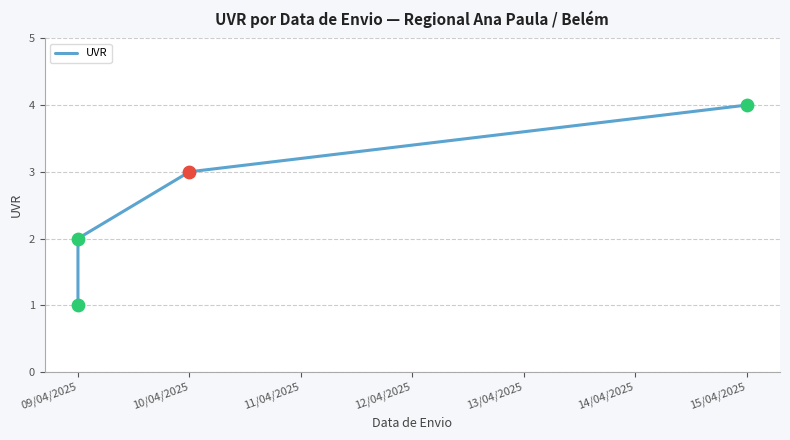

What is the change in value from 09/04/2025 to 10/04/2025?

+2